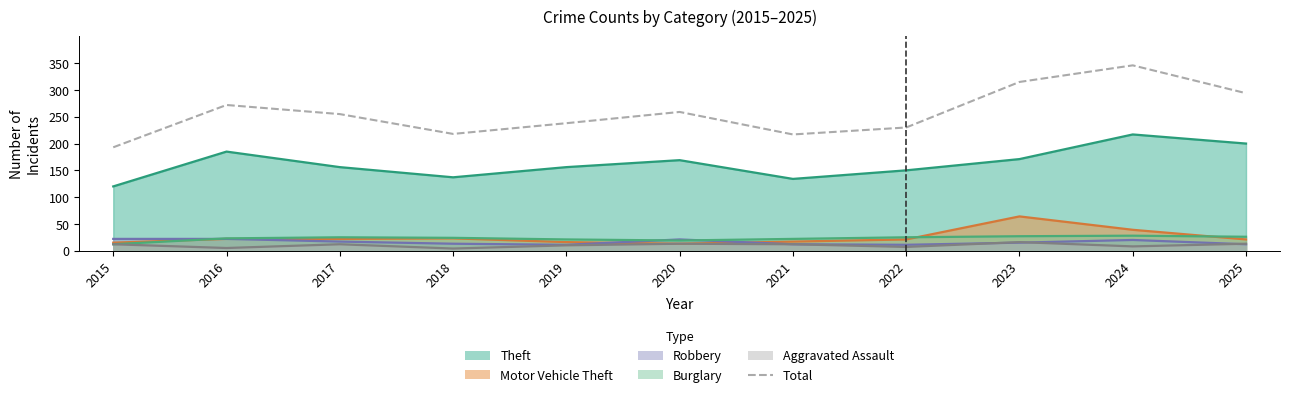

List the labels in order of value, smallest first.

2015, 2021, 2018, 2022, 2019, 2017, 2020, 2016, 2025, 2023, 2024